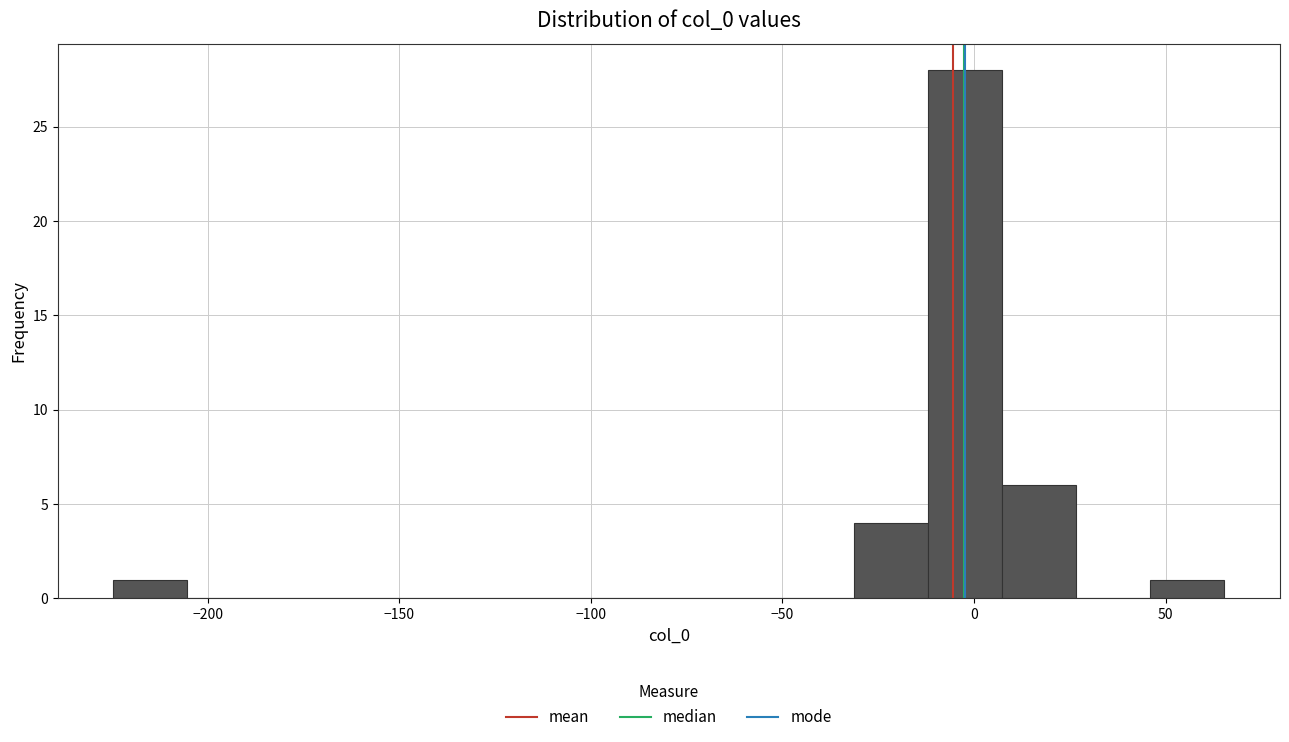

Around what value on the x-axis is the tallest bar? Give the approximate position of its centre, as read against the axis.

0